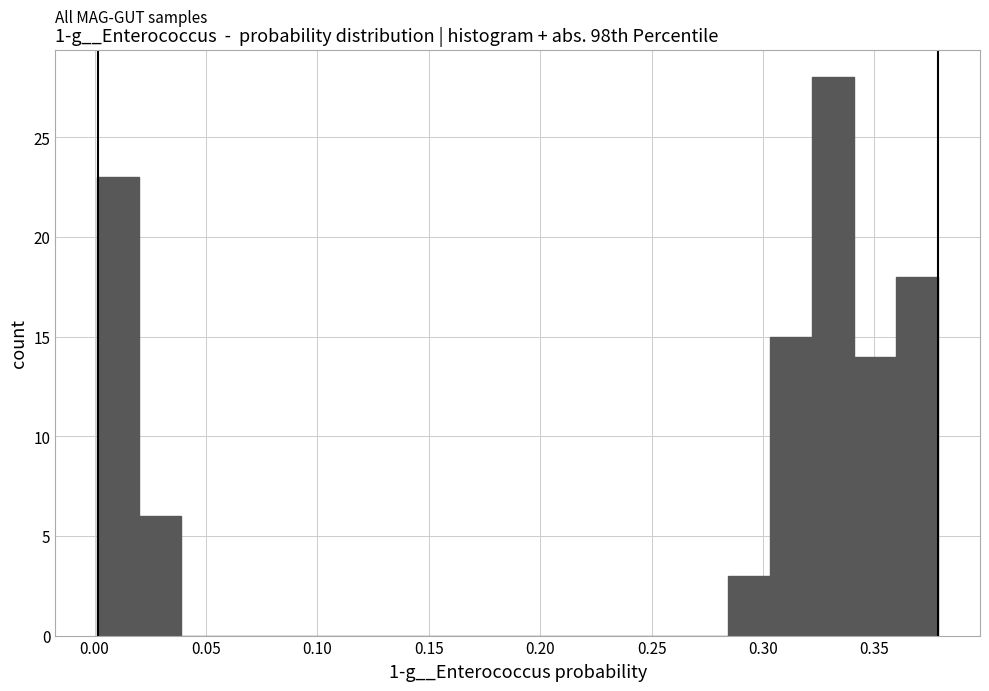

Read against the x-axis, roughly where is the centre of the tallest bar?

0.330